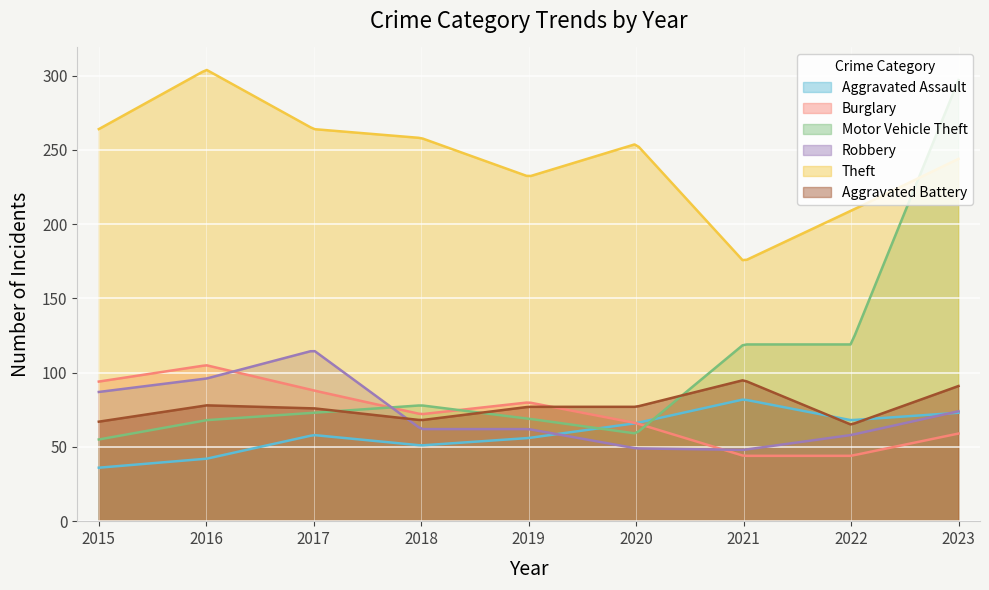

How many lines are shown in the chart?

6